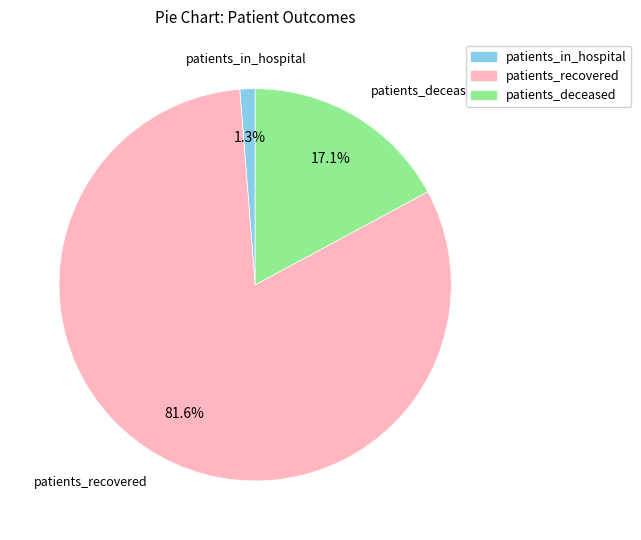

Rank the categories by value from lowest to highest.

patients_in_hospital, patients_deceased, patients_recovered